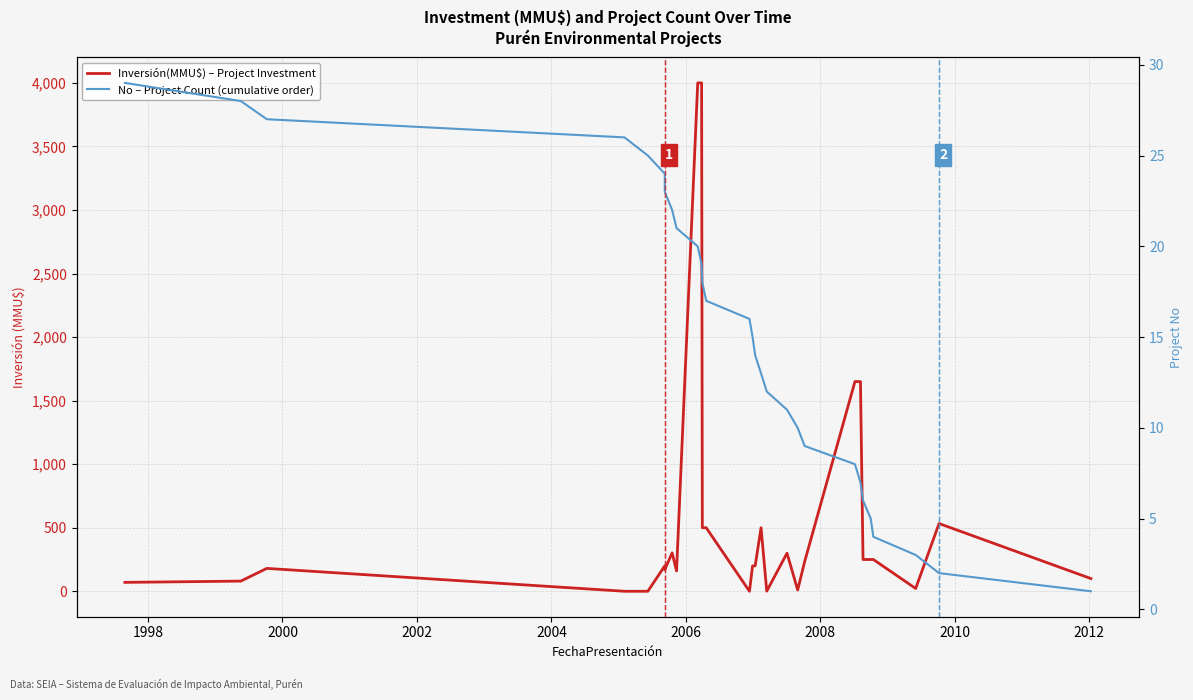

Rank the series by their average value, from lowest to highest.

No – Project Count (cumulative order), Inversión(MMU$) – Project Investment